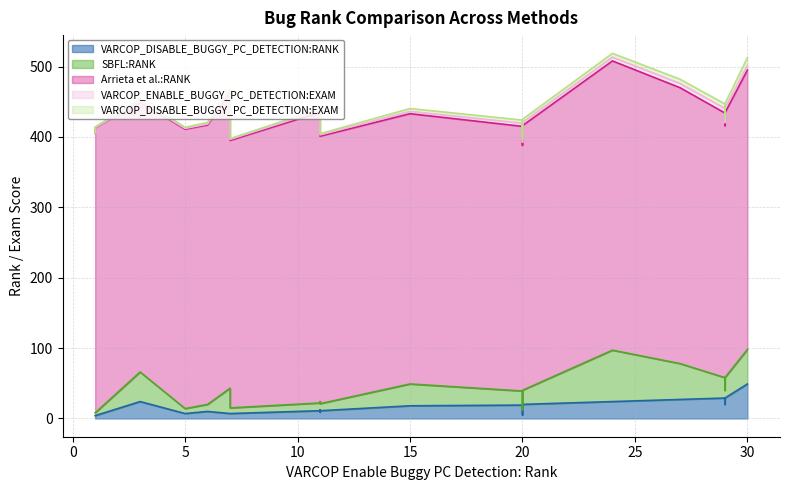

In VARCOP_DISABLE_BUGGY_PC_DETECTION:EXAM, how many points are higher than both neighbors (excluding endpoints)?

3